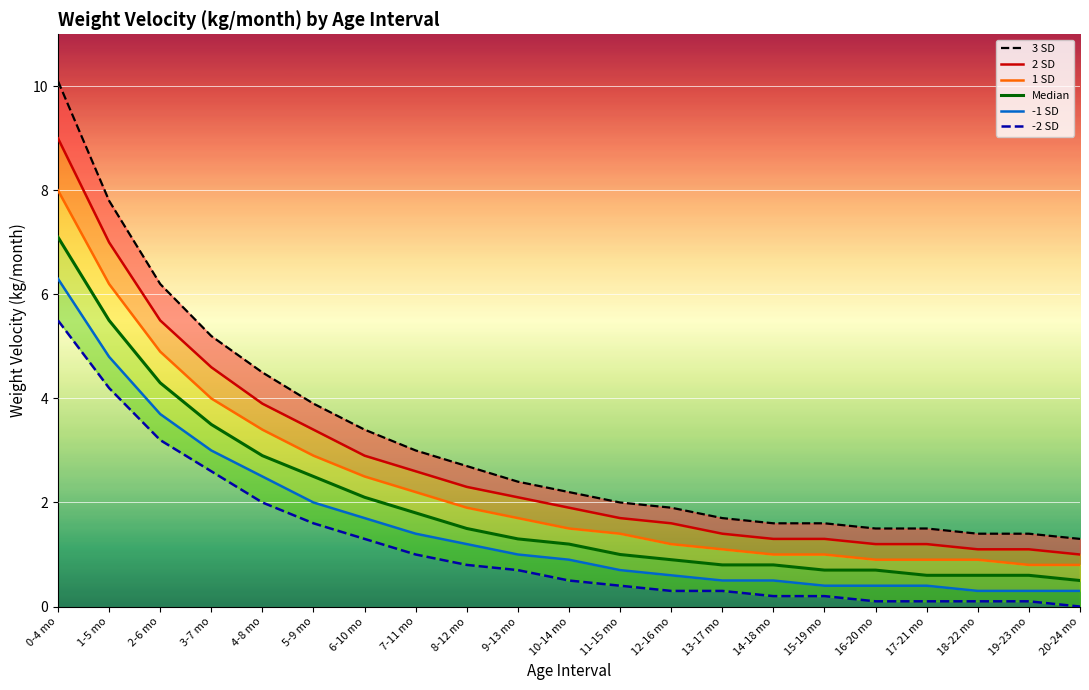

The 2 SD series shows 1.7 at 16-20 mo. True or false?

False